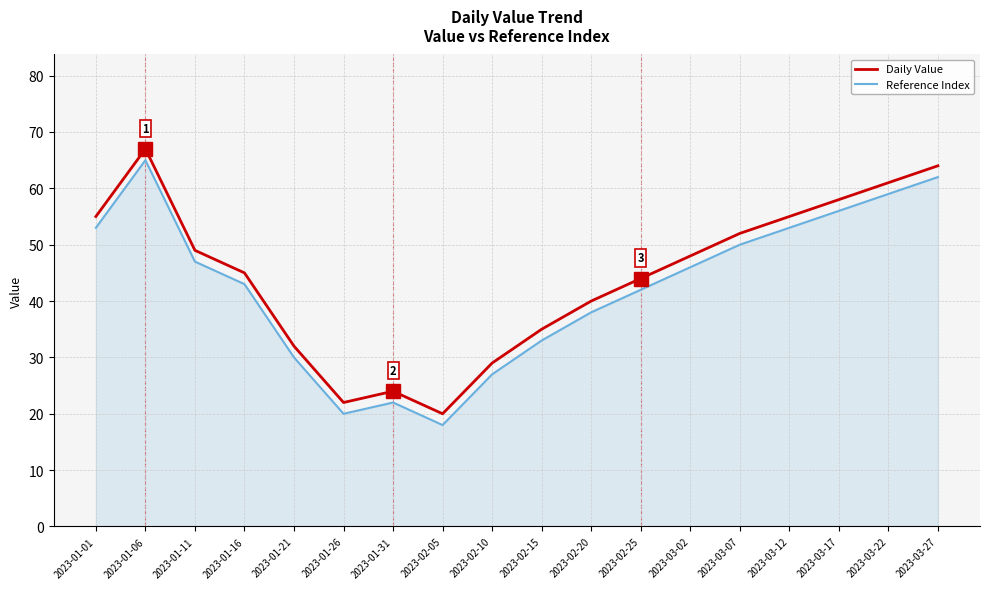

At which category does the chart reach its peak across all series?

2023-01-06